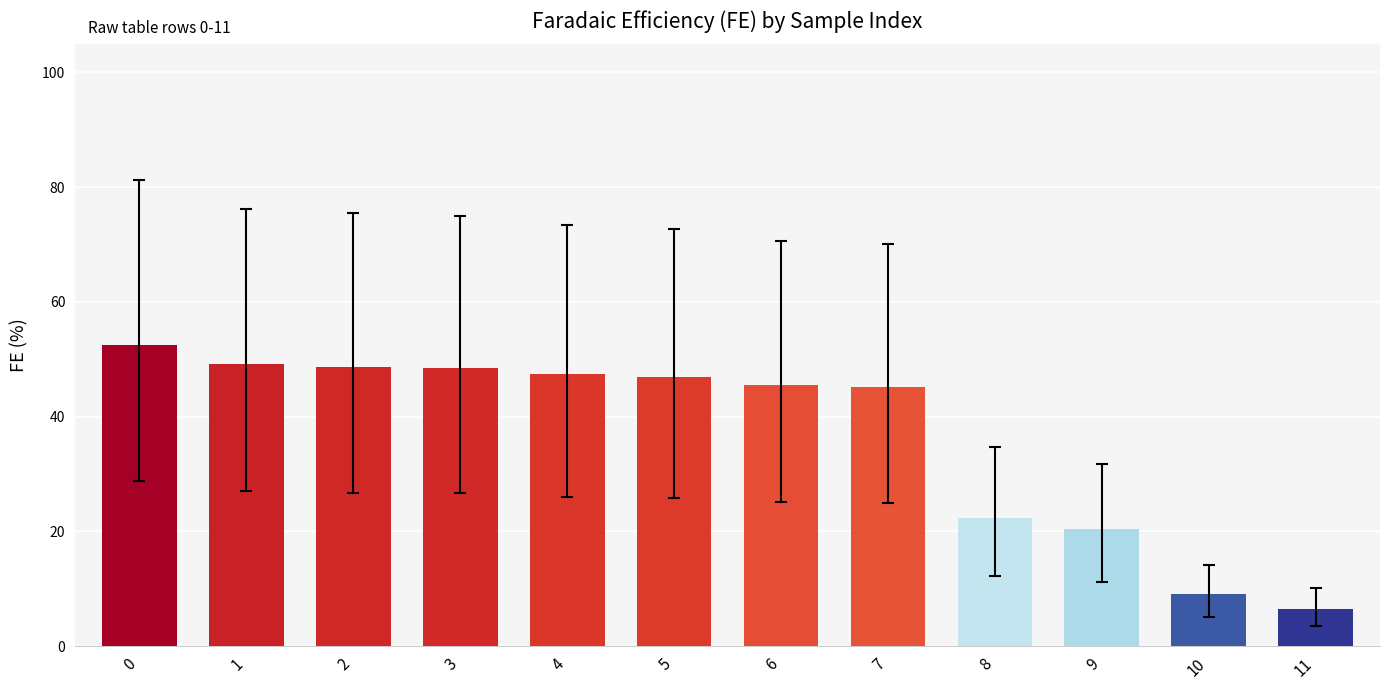

What is the minimum value shown in the chart?

6.6